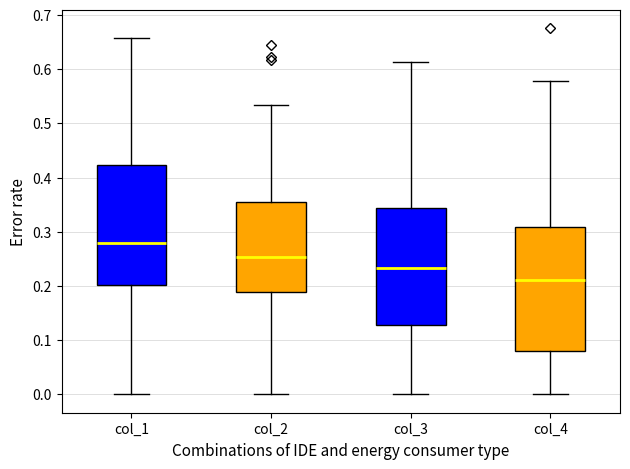

Reading left to right, transcribe this box plot: for each box, give where its median line is, the range the box spans, and where its two whiskers end, as read against the y-axis. The values are not printed on the chart, so give them approximately, as read against the axis.

col_1: median 0.28, box 0.20 to 0.42, whiskers 0.00 to 0.66
col_2: median 0.25, box 0.19 to 0.36, whiskers 0.00 to 0.53
col_3: median 0.23, box 0.13 to 0.34, whiskers 0.00 to 0.61
col_4: median 0.21, box 0.08 to 0.31, whiskers 0.00 to 0.58